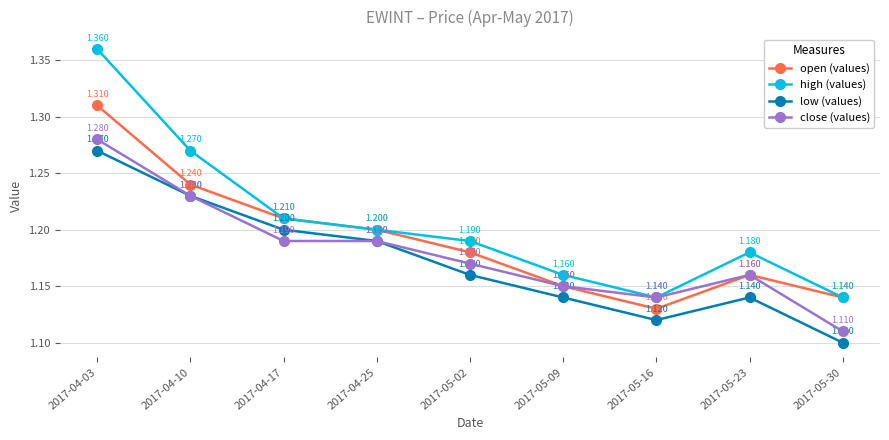

What is the total value across all series at 2017-04-03?

5.2